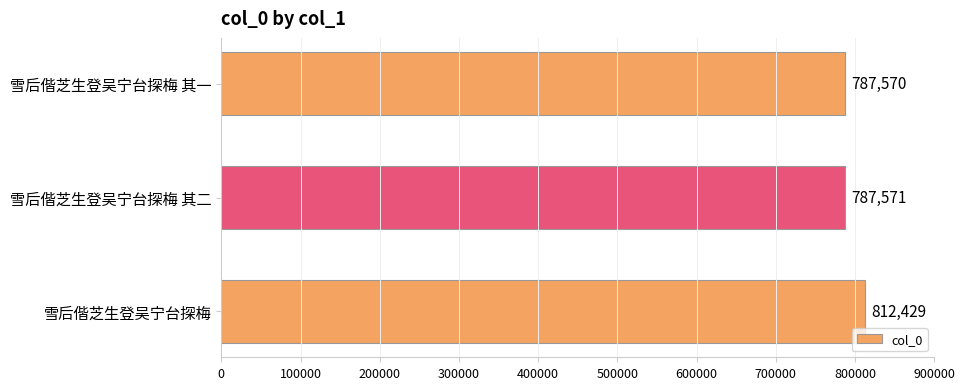

Approximately how many times larger is the value at 雪后偕芝生登吴宁台探梅 其一 compared to 雪后偕芝生登吴宁台探梅 其二?

1.0